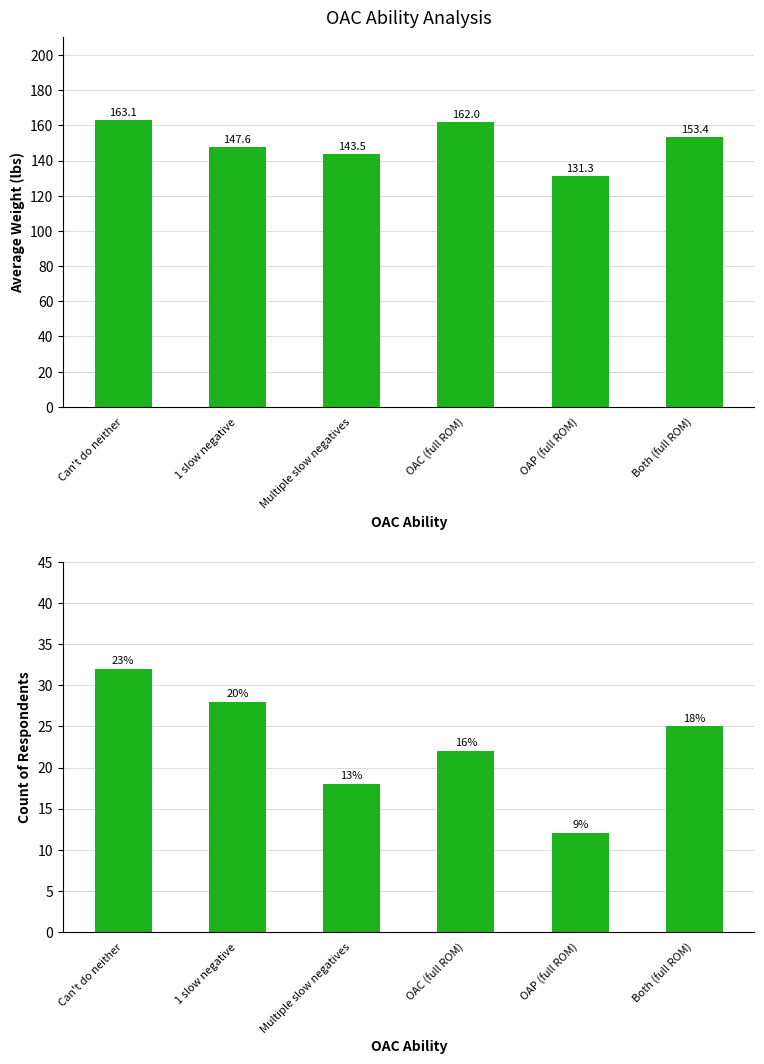

What is the minimum value shown in the chart?

12.0